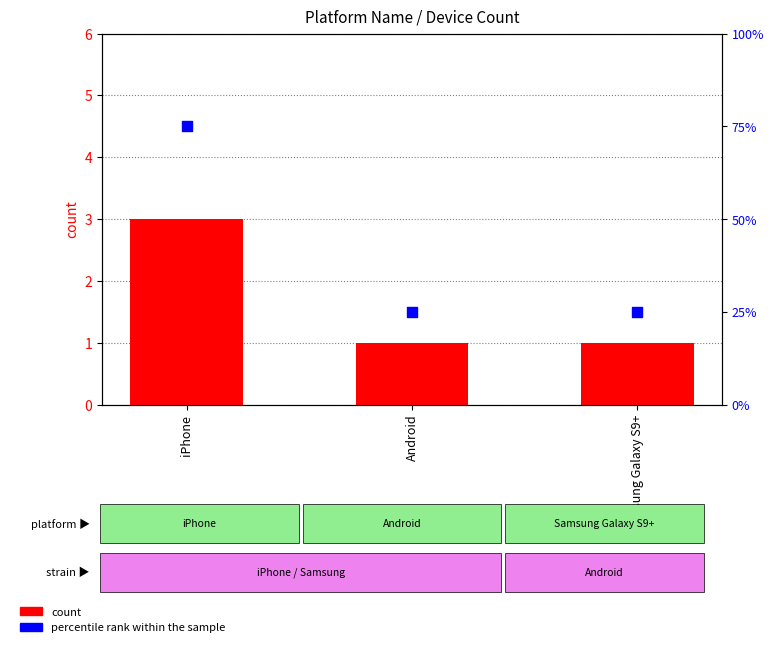

At how many categories does at least one series exceed 65?

1